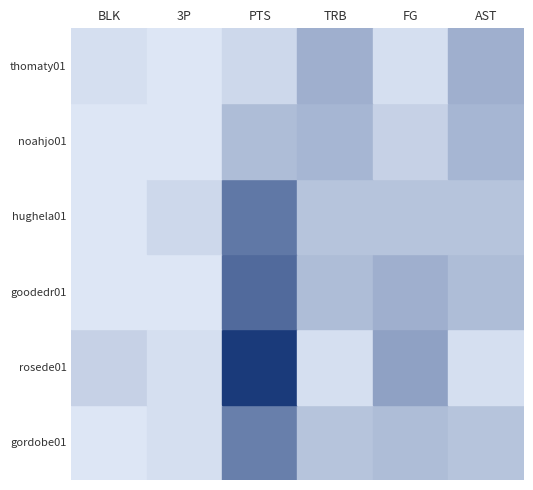

At BLK, list the series in order from largest to smallest.

rosede01, thomaty01, gordobe01, goodedr01, hughela01, noahjo01